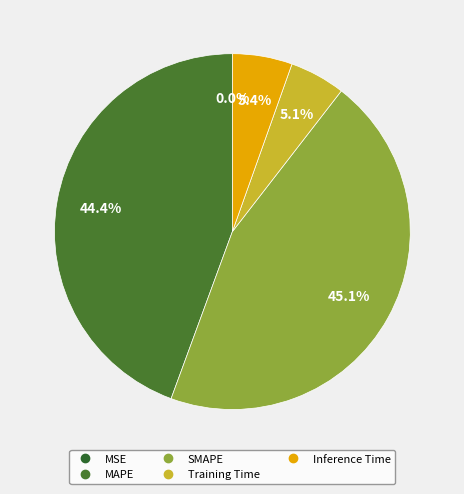

Rank the categories by value from highest to lowest.

SMAPE, MAPE, Inference Time, Training Time, MSE